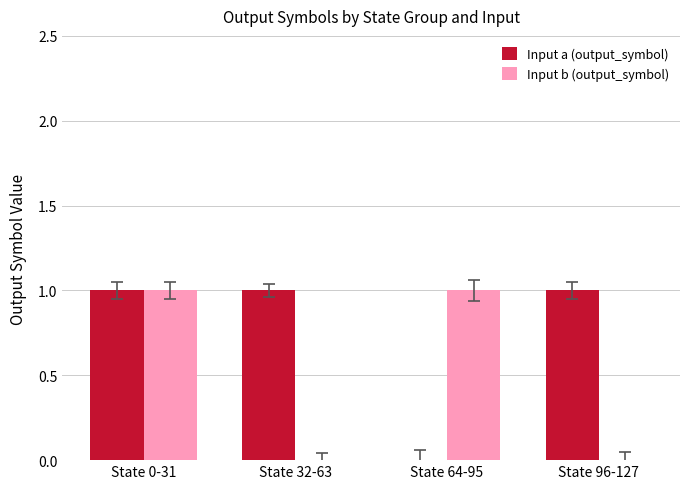

Reading left to right, list all the values displayed in this chart.

Input a (output_symbol): State 0-31=1	State 32-63=1	State 64-95=0	State 96-127=1
Input b (output_symbol): State 0-31=1	State 32-63=0	State 64-95=1	State 96-127=0